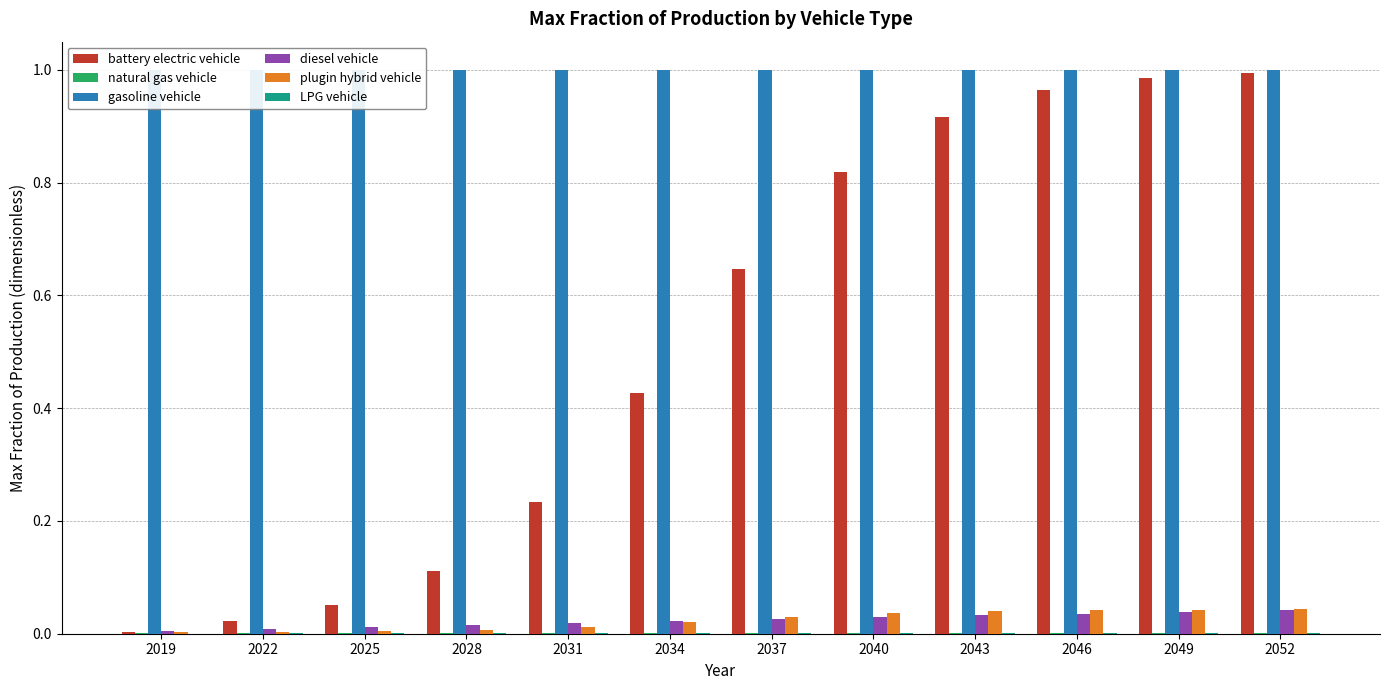

Which label corresponds to the smallest value in the chart?

2019